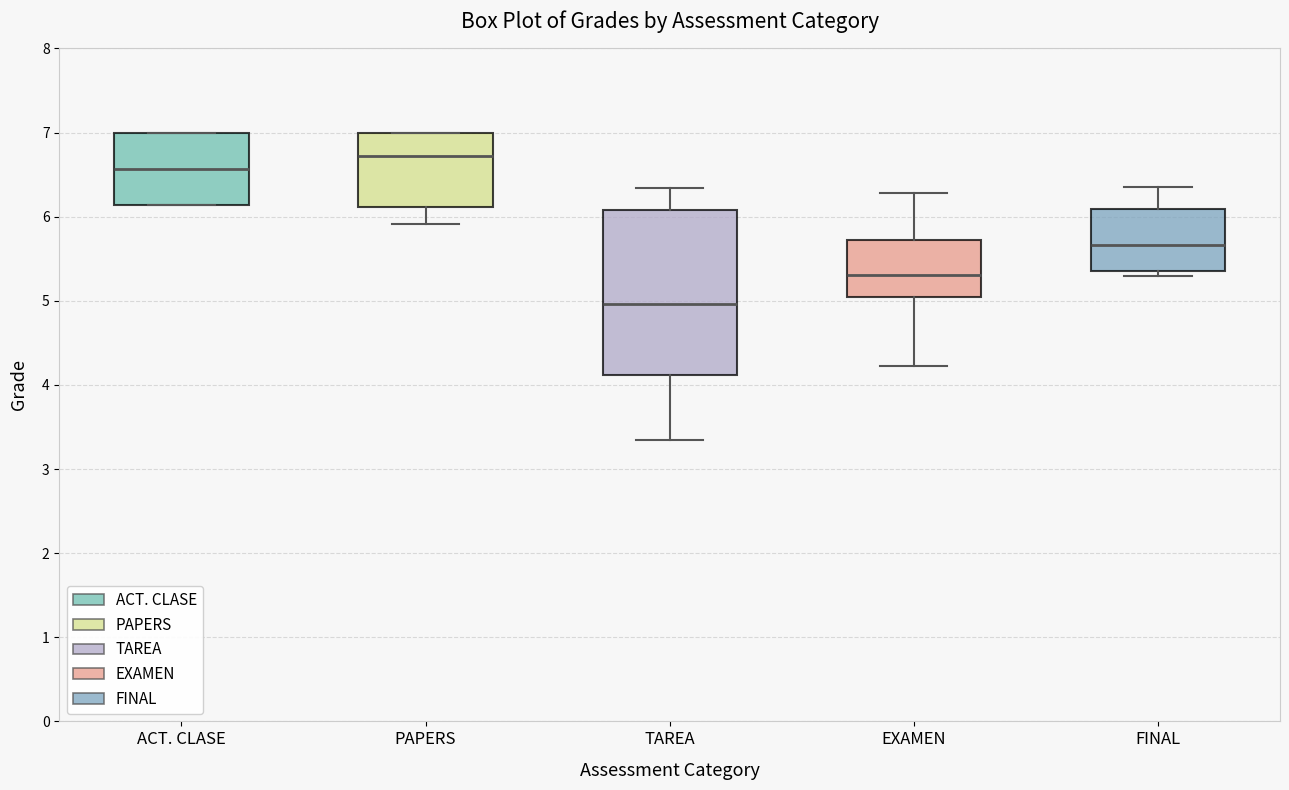

Reading left to right, transcribe this box plot: for each box, give where its median line is, the range the box spans, and where its two whiskers end, as read against the y-axis. The values are not printed on the chart, so give them approximately, as read against the axis.

ACT. CLASE: median 6.6, box 6.1 to 7.0, whiskers 6.1 to 7.0
PAPERS: median 6.7, box 6.1 to 7.0, whiskers 5.9 to 7.0
TAREA: median 5.0, box 4.1 to 6.1, whiskers 3.3 to 6.3
EXAMEN: median 5.3, box 5.0 to 5.7, whiskers 4.2 to 6.3
FINAL: median 5.7, box 5.4 to 6.1, whiskers 5.3 to 6.3